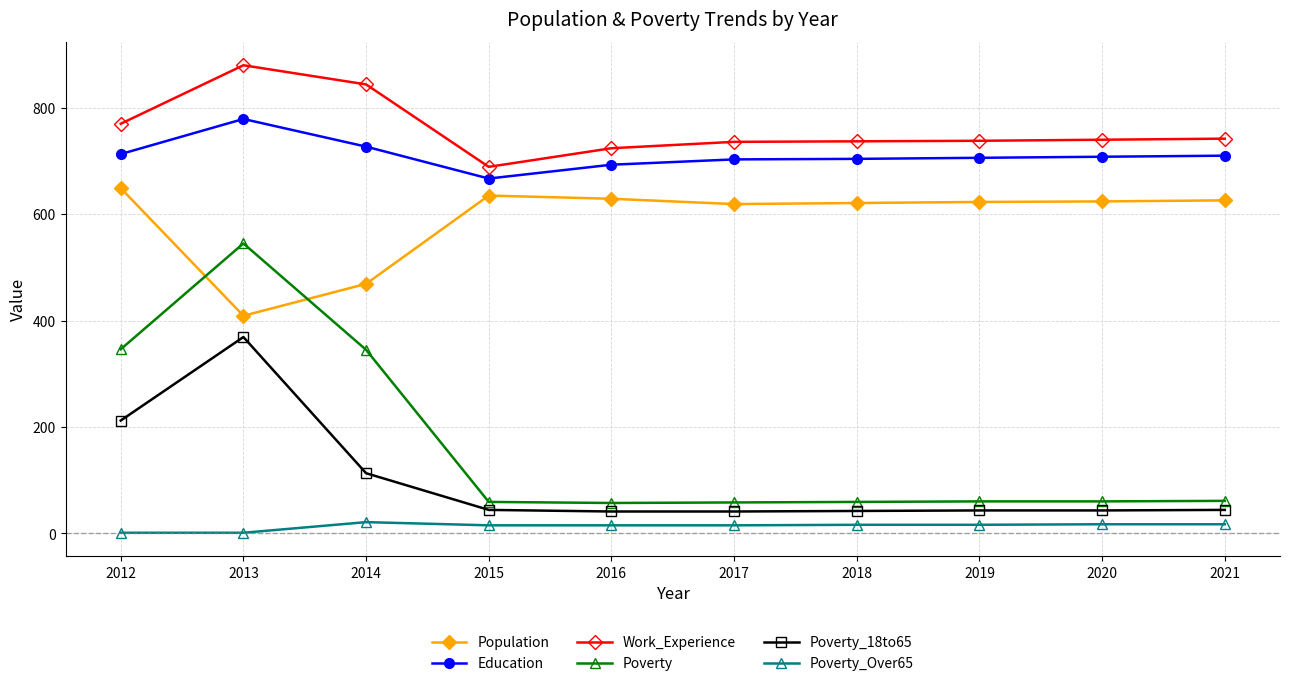

What is the spread (max minus min) of values at 2018?

721